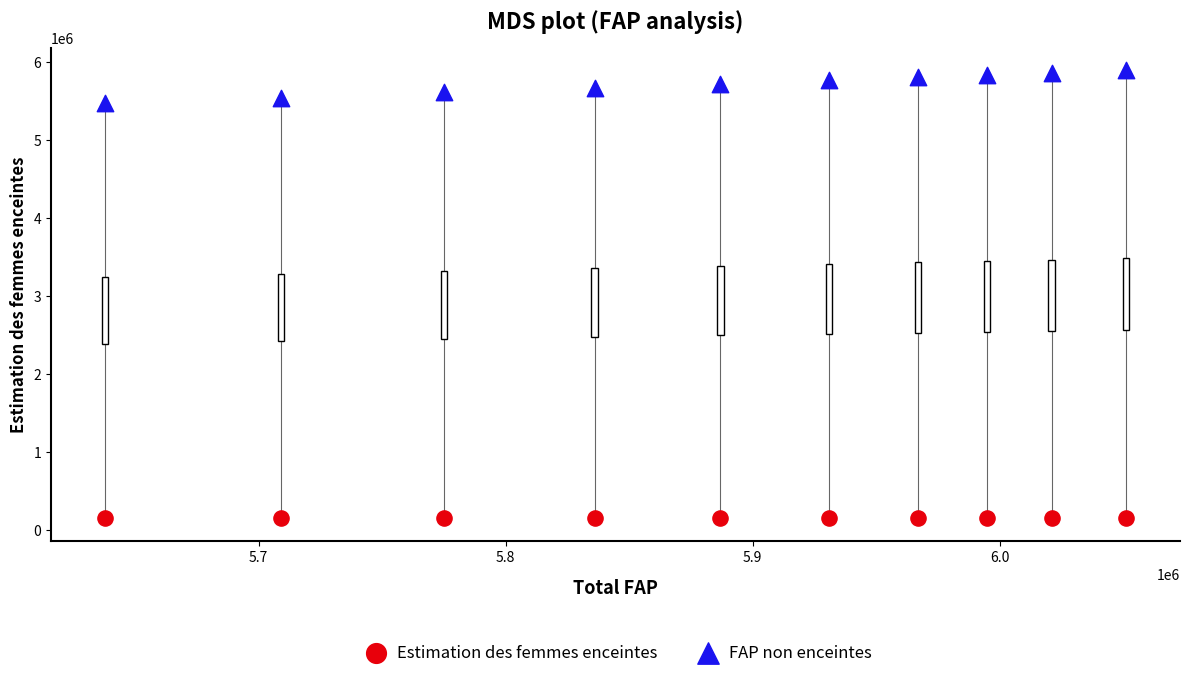

Which series reaches the minimum Y coordinate?

Estimation des femmes enceintes